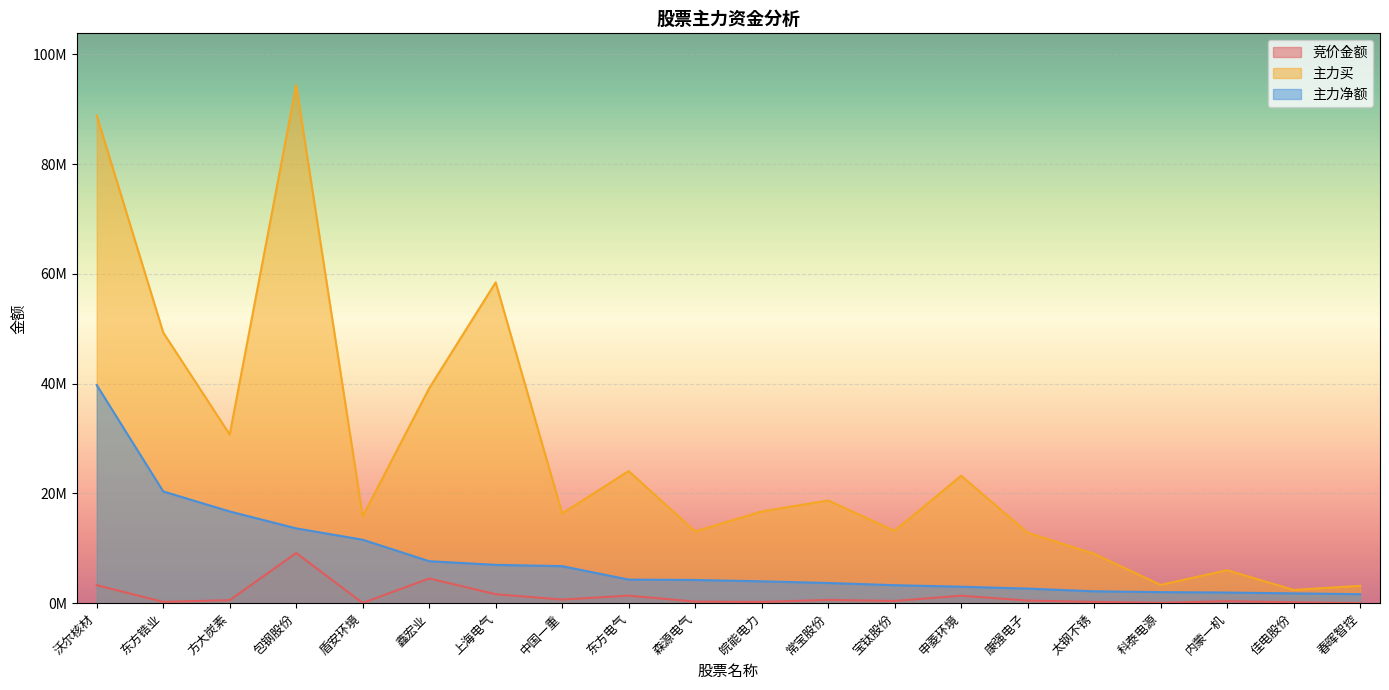

The 竞价金额 series shows 158118 at 佳电股份. True or false?

True